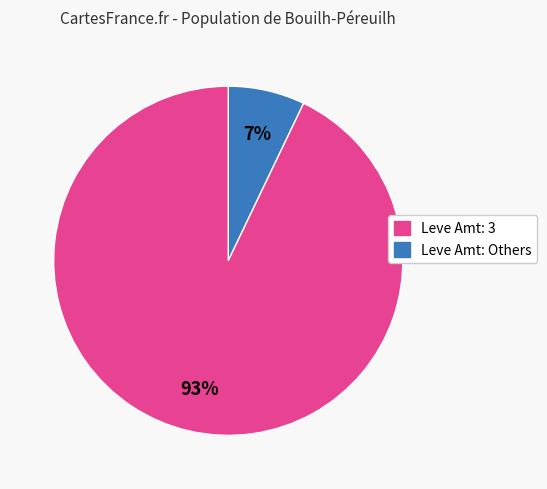

How many slices are in this pie chart?

2